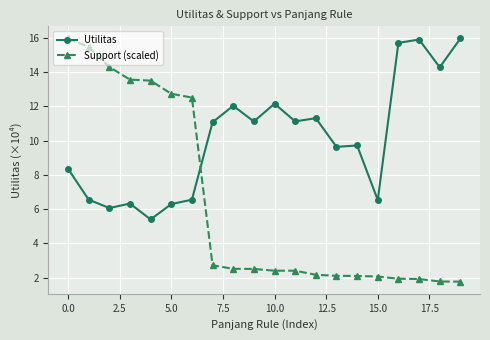

Count the number of categories in the chart.

20